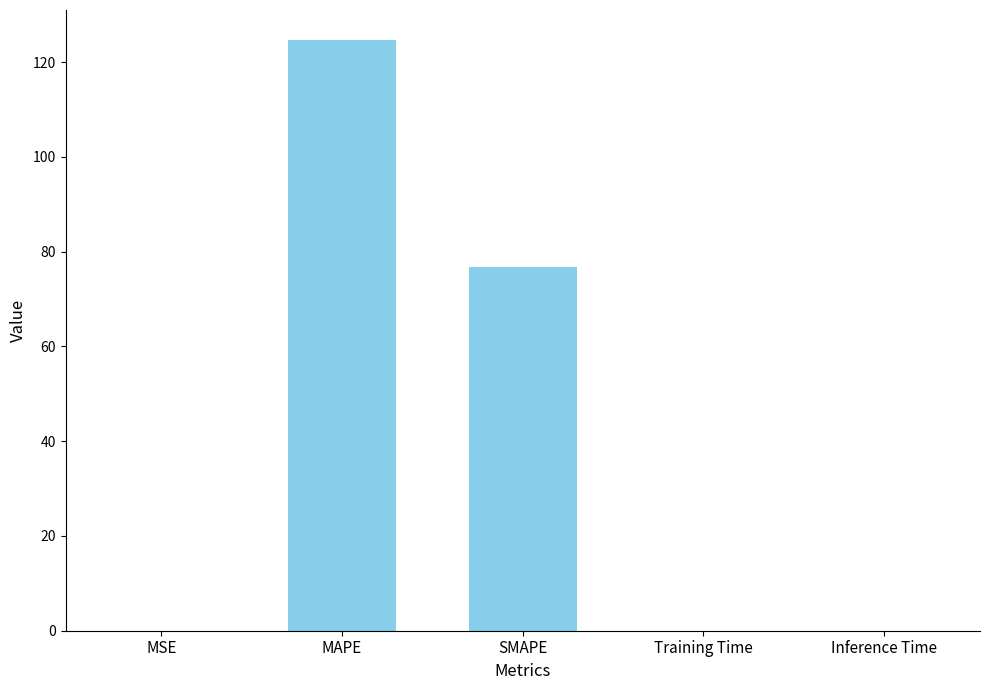

What is the sum of all values?

201.6